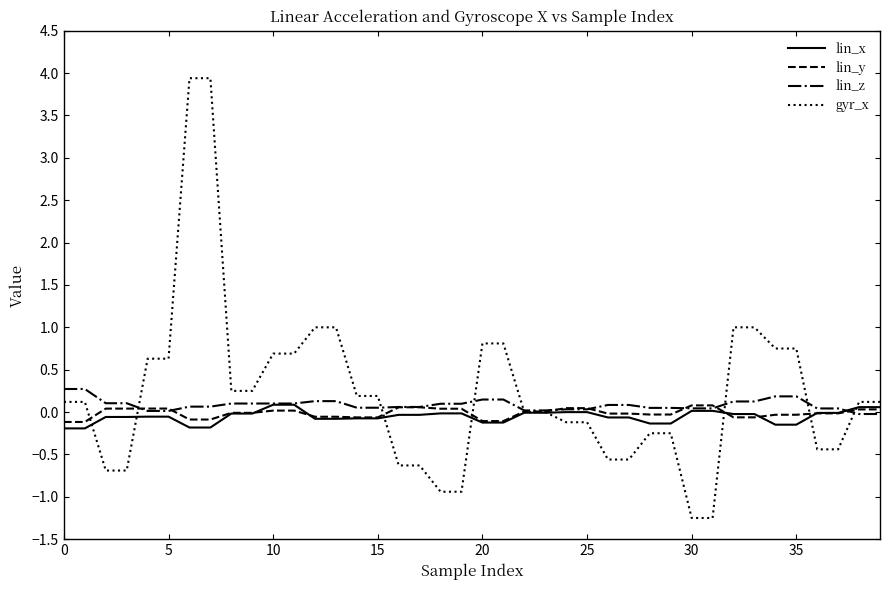

What is the lowest value of the gyr_x series?

-1.2